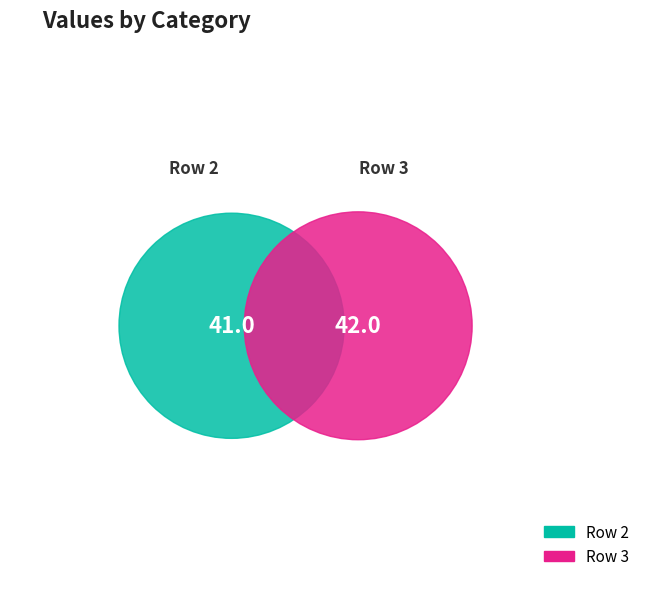

How many segments does this pie chart have?

2